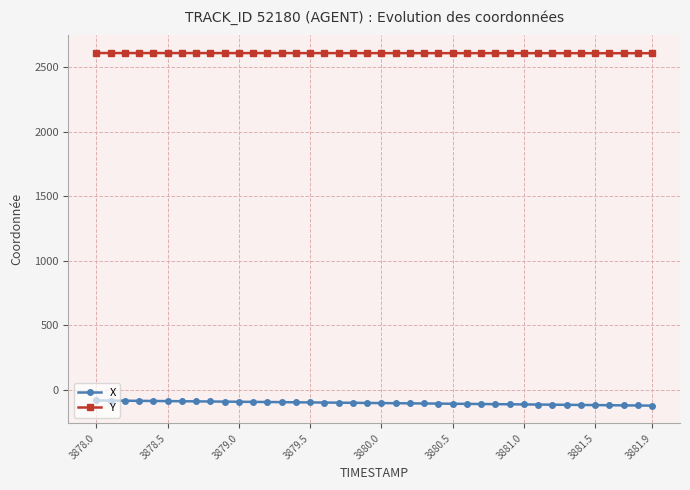

True or false: X and Y intersect in this chart.

False